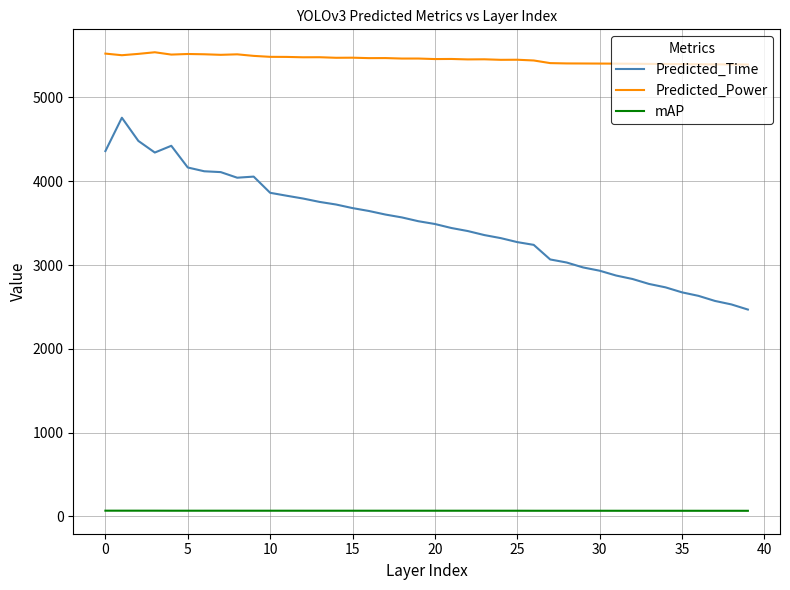

Rank the series by their maximum value, from lowest to highest.

mAP, Predicted_Time, Predicted_Power